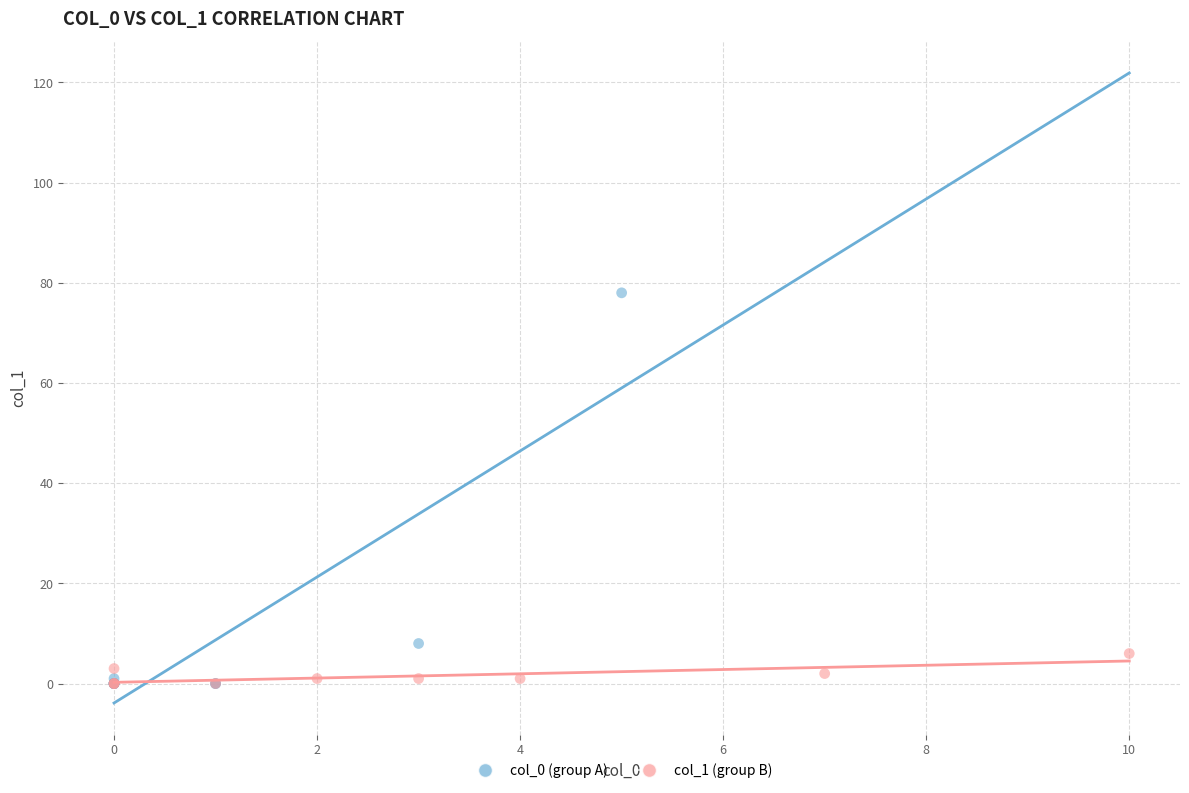

Which series reaches the maximum Y coordinate?

col_0 (group A)